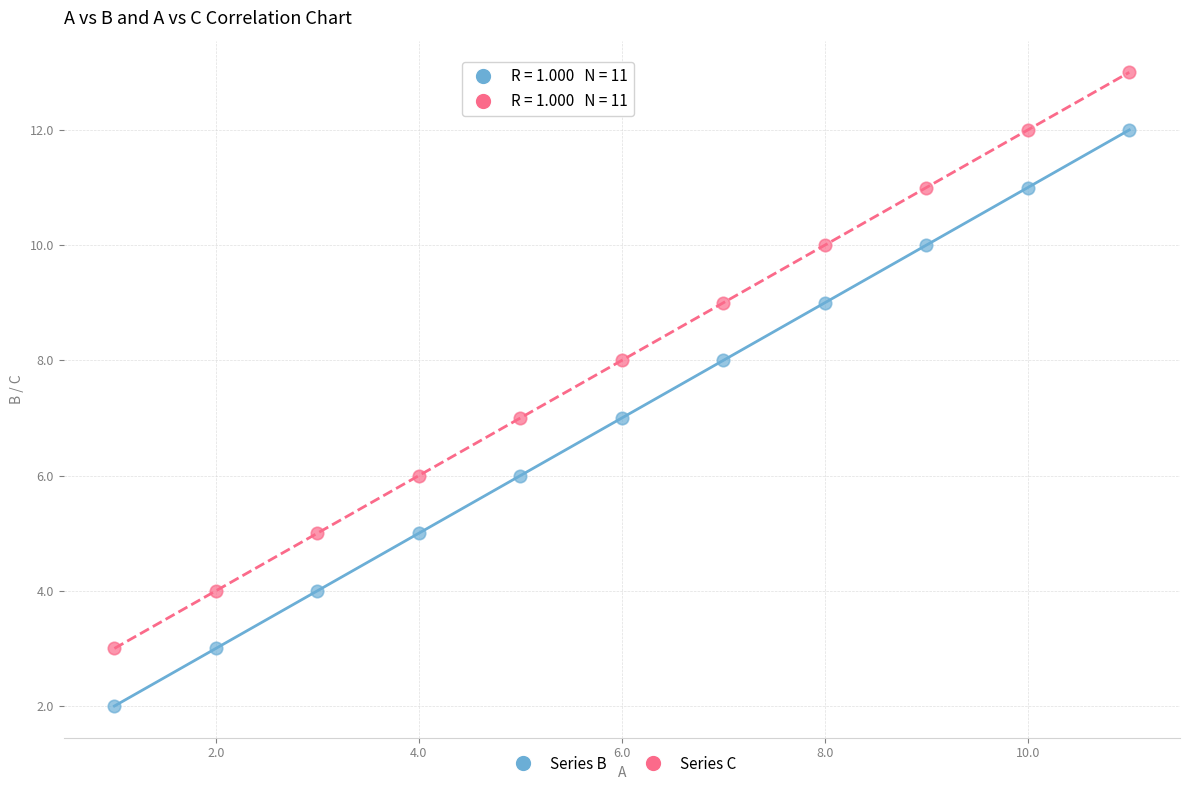

Across all data points, what is the range of Y values (max minus min)?

11